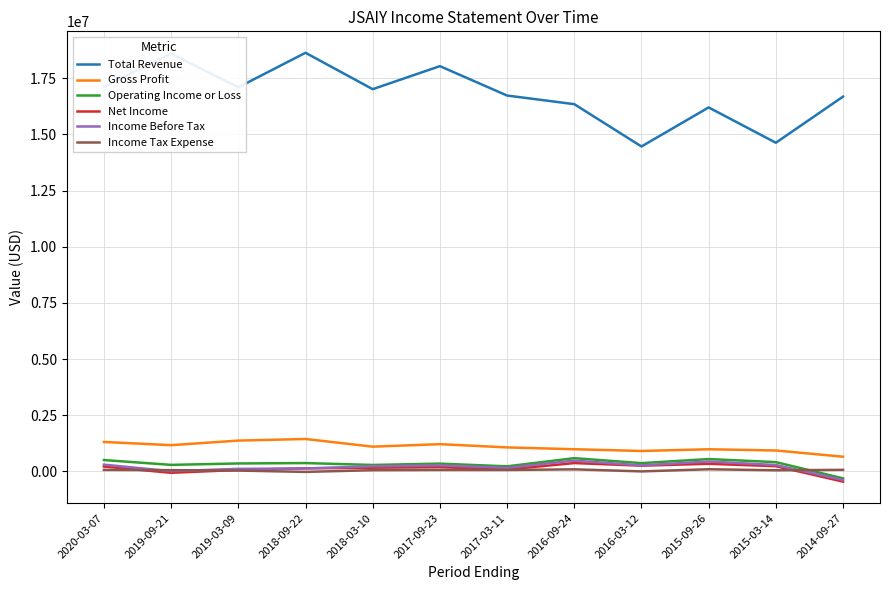

What is the average value of the Total Revenue series?

16793033